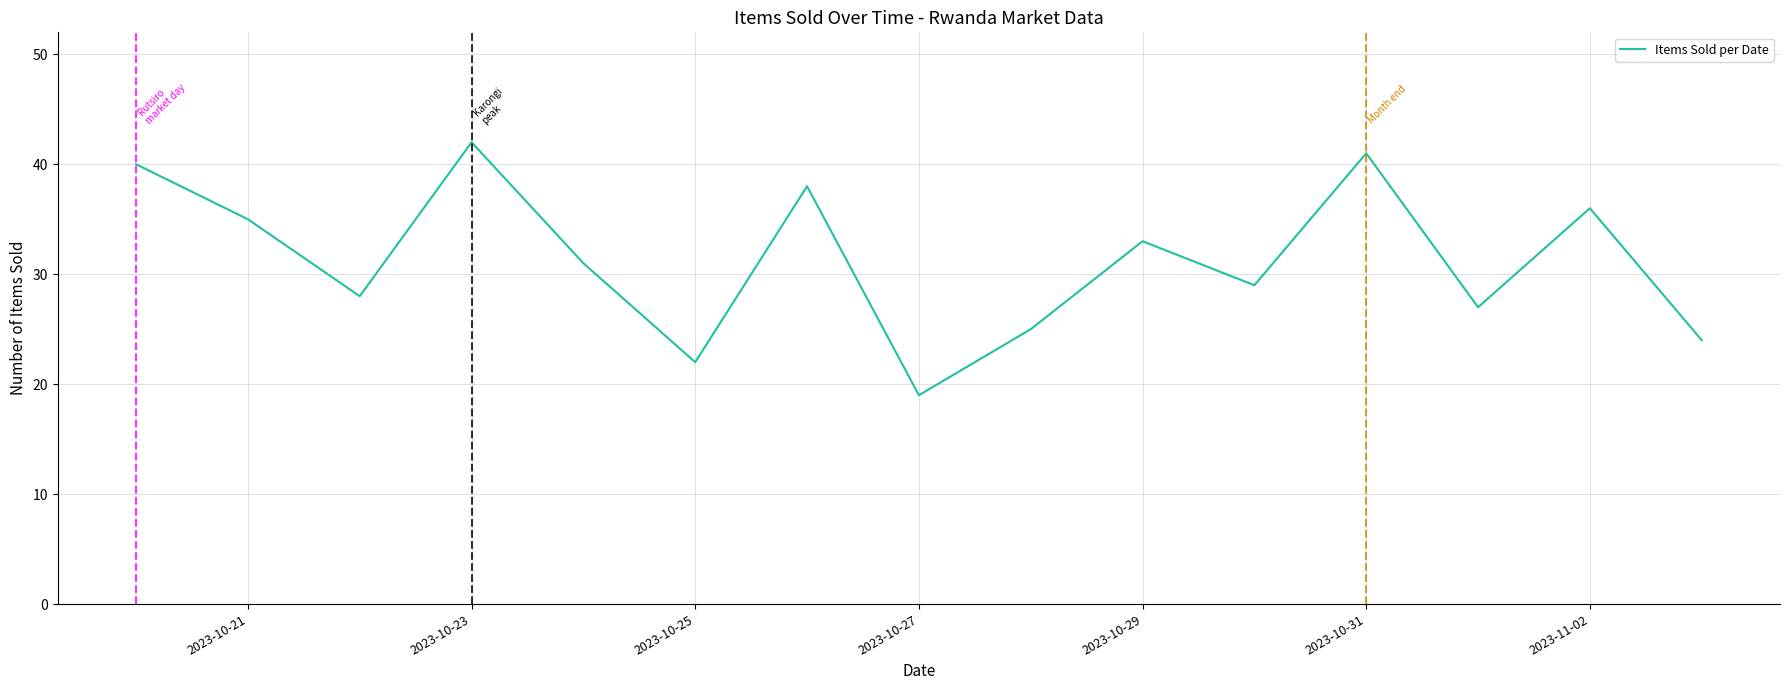

What is the minimum value shown in the chart?

19